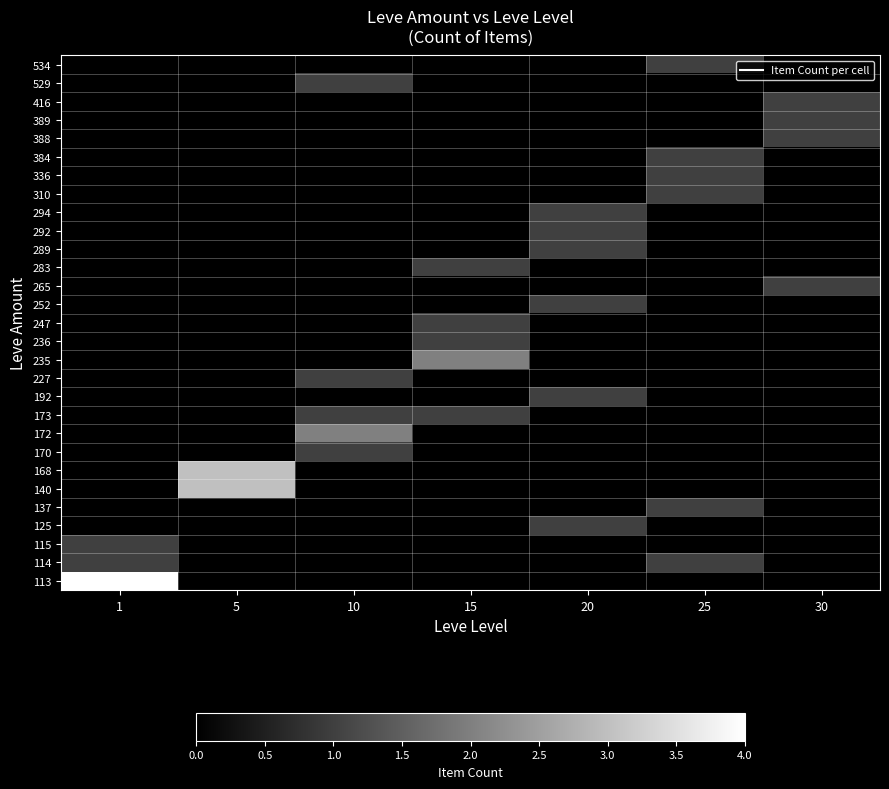

At which category is the sum across all series the highest?

1